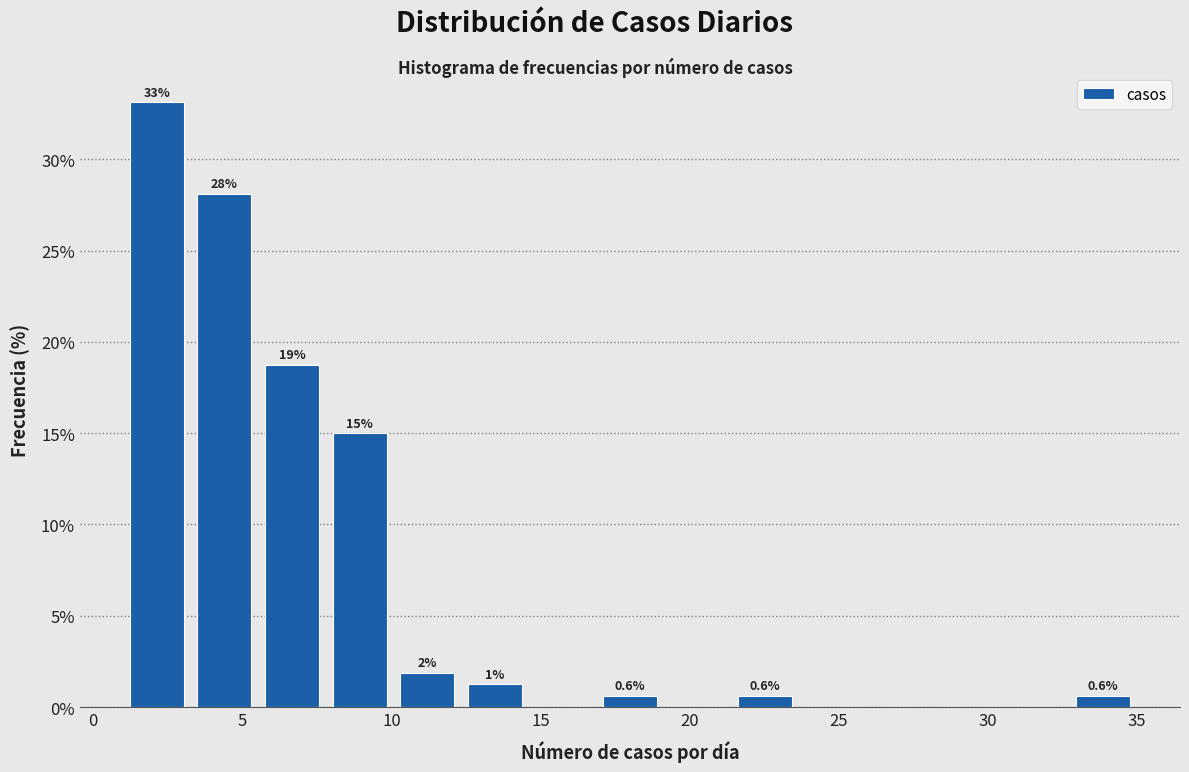

Over which range of the x-axis is the bar tallest?

1.0 to 3.5